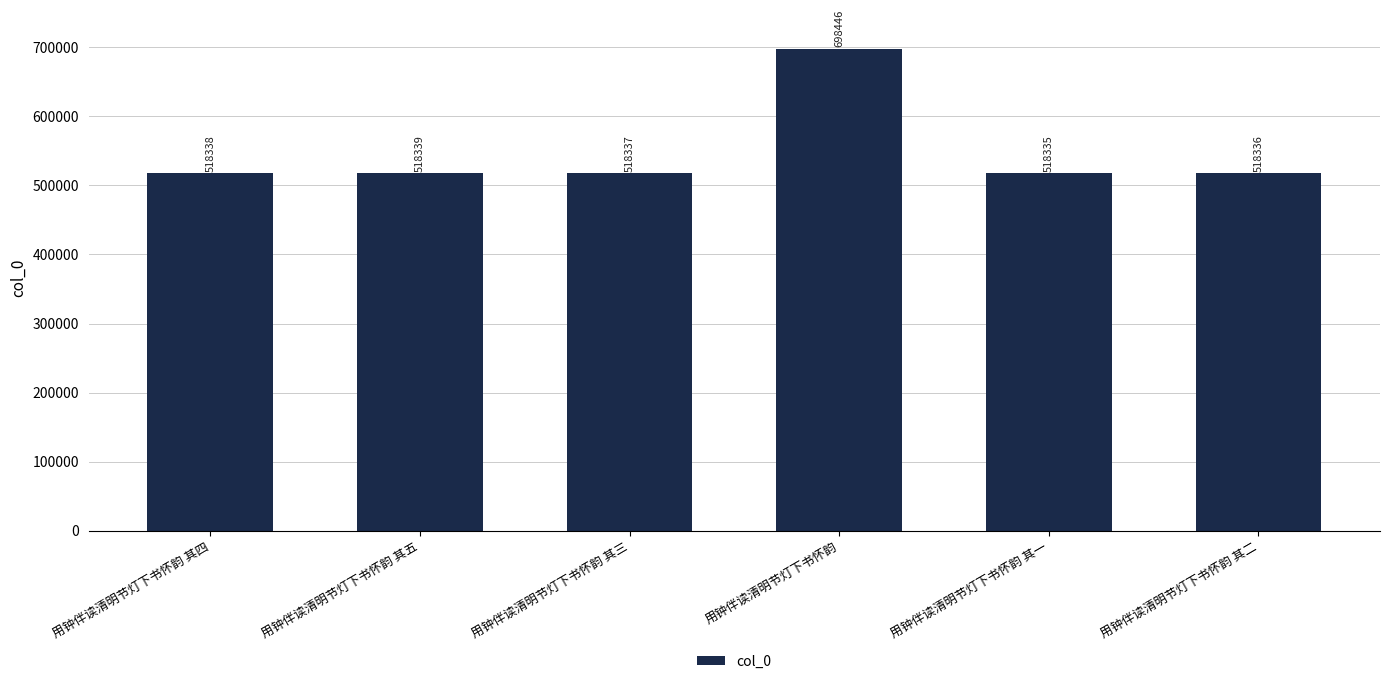

What is the minimum value shown in the chart?

518335